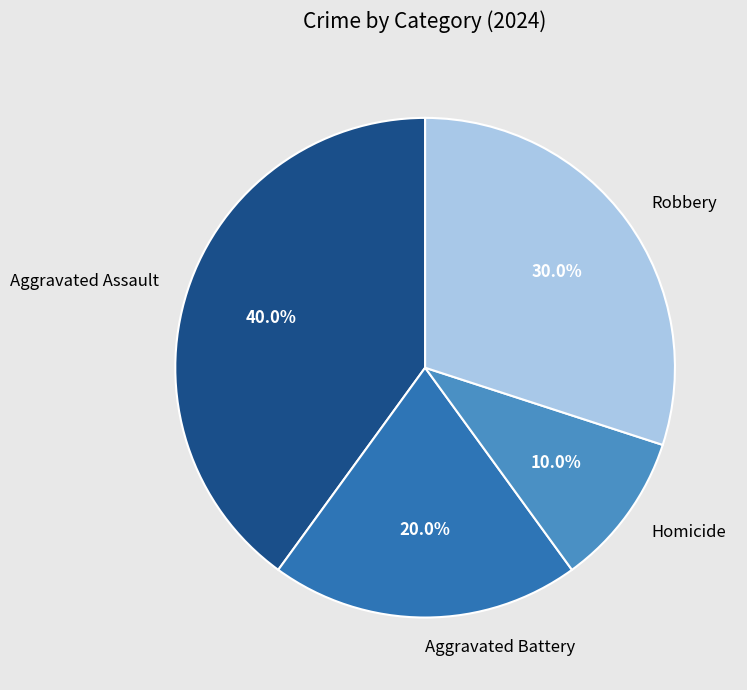

Which slice is the largest?

Aggravated Assault